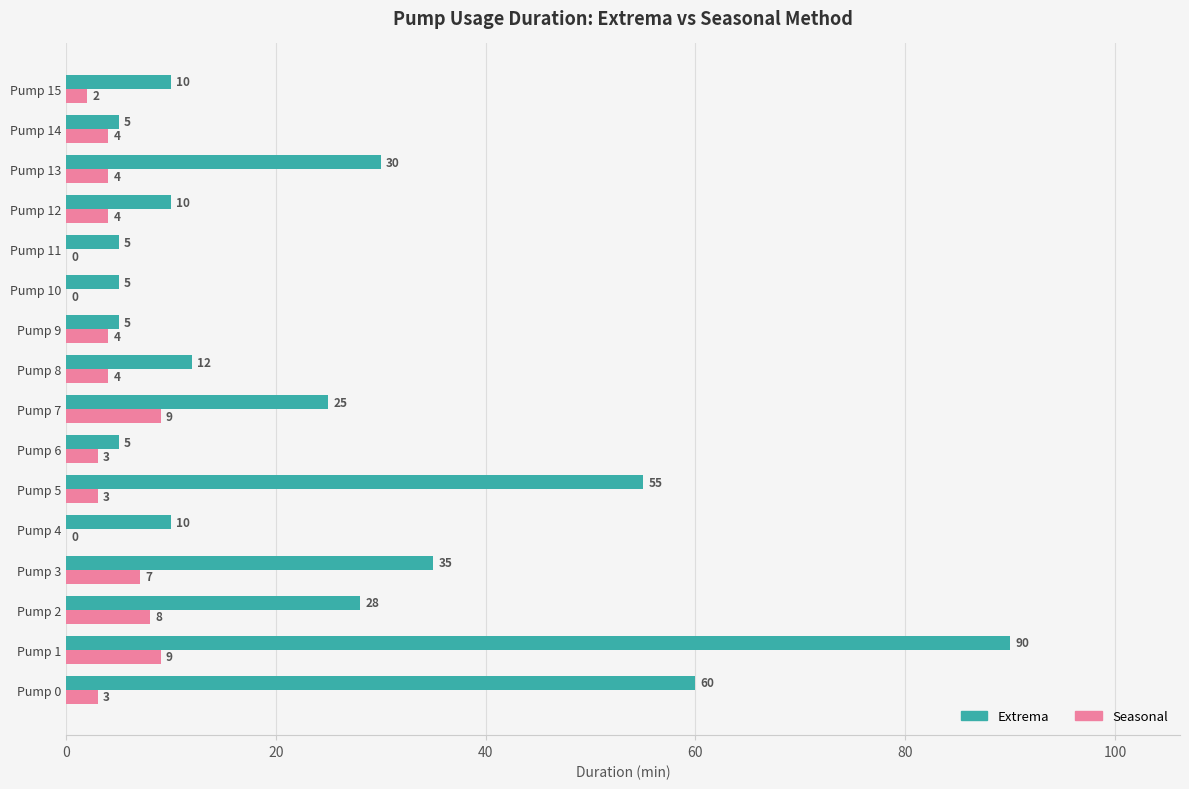

Which series has the largest total across all categories?

Extrema